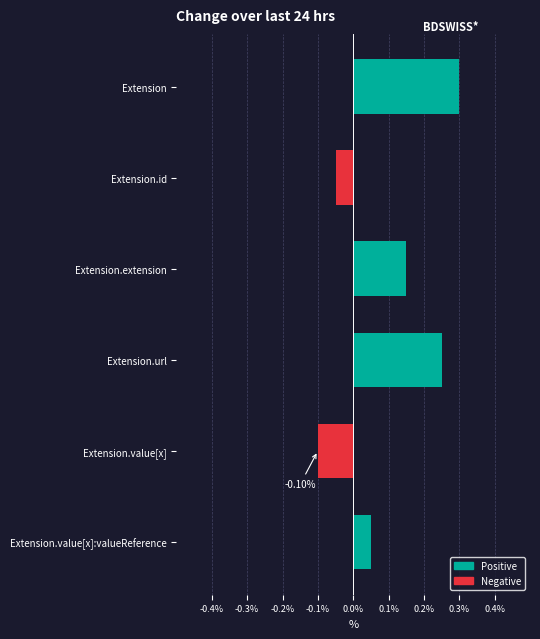

At which category does the chart reach its peak across all series?

Extension